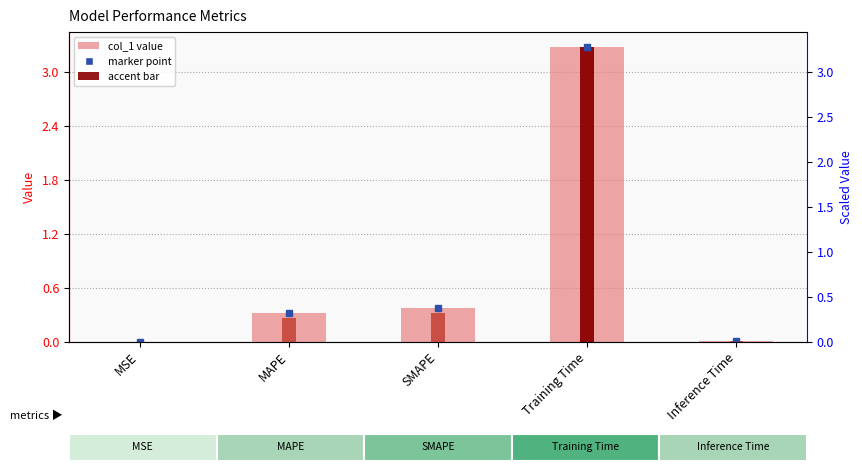

List the labels in order of value, largest first.

Training Time, SMAPE, MAPE, Inference Time, MSE